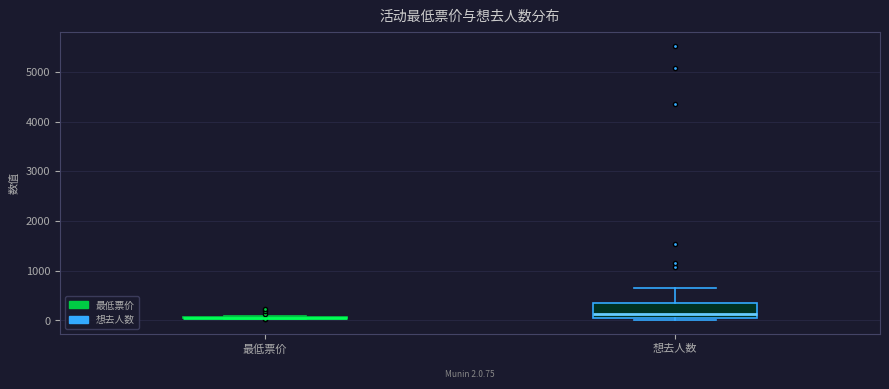

Comparing the boxes themselves (not the whiskers), which one is the tallest?

想去人数